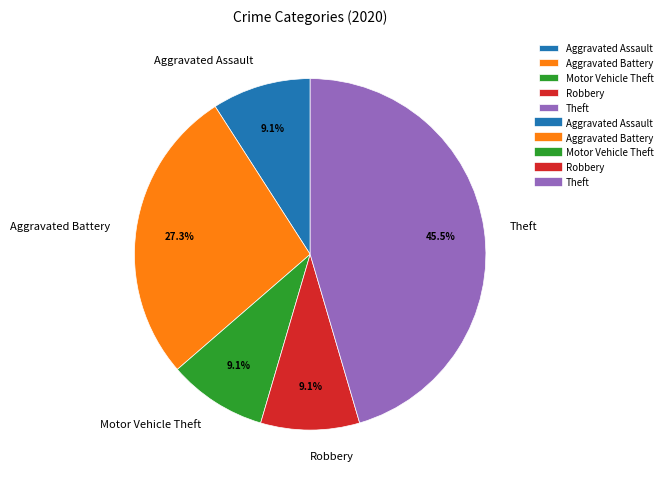

Which slice is the largest?

Theft